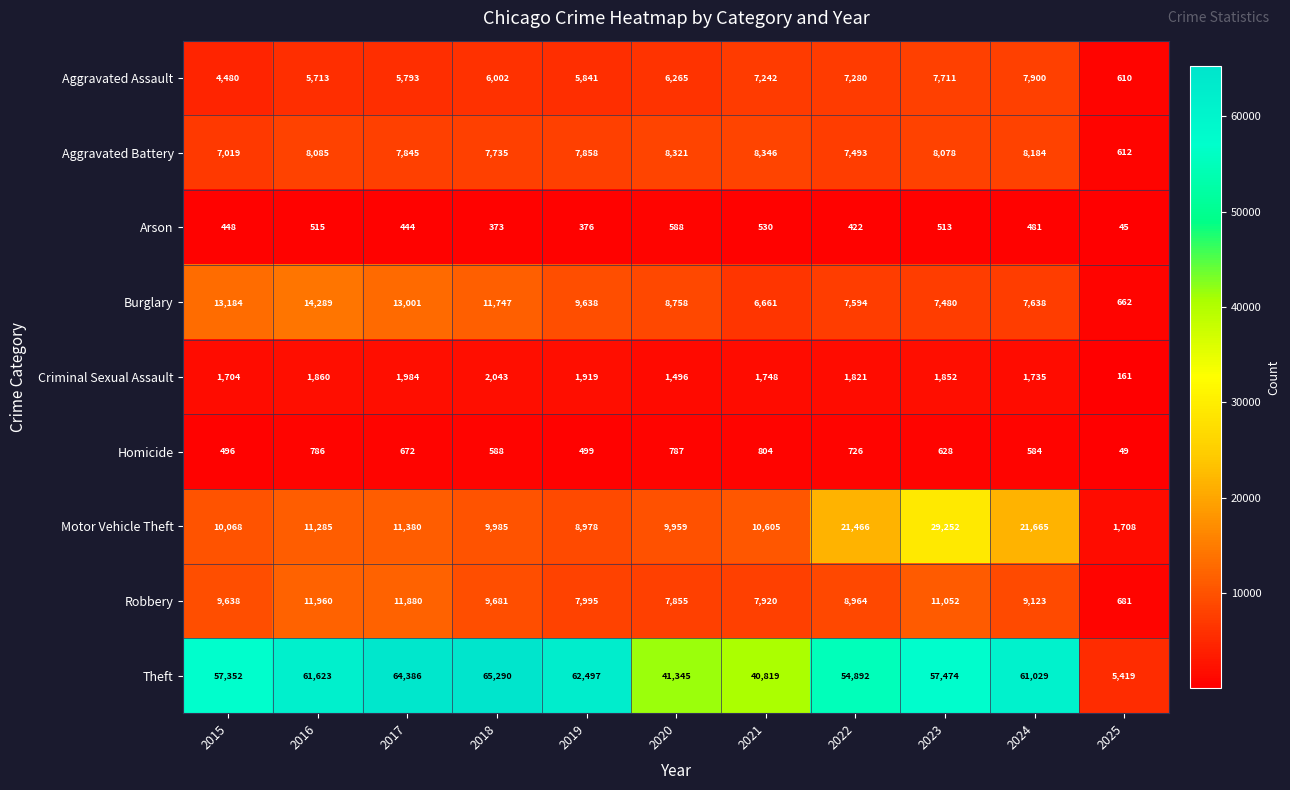

Which category has the highest value across all series?

2018